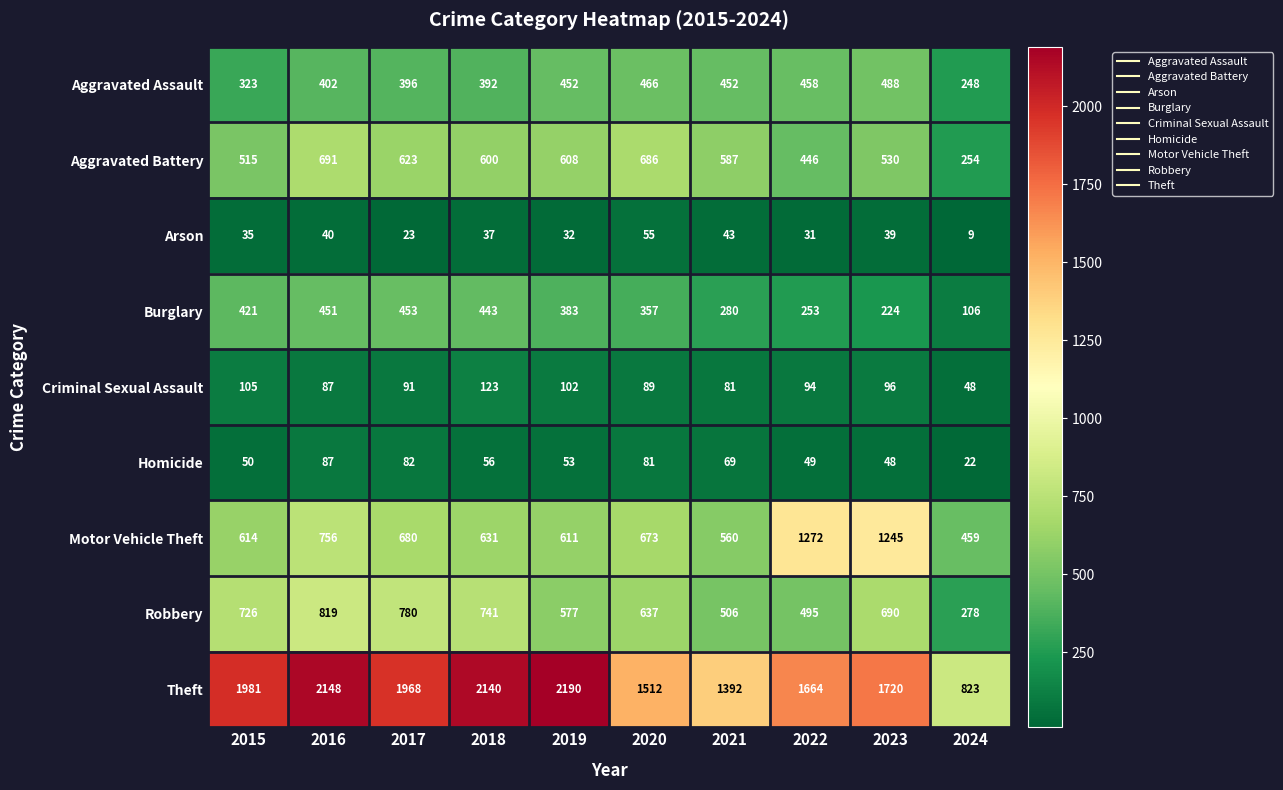

Rank the series by their maximum value, from highest to lowest.

Theft, Motor Vehicle Theft, Robbery, Aggravated Battery, Aggravated Assault, Burglary, Criminal Sexual Assault, Homicide, Arson